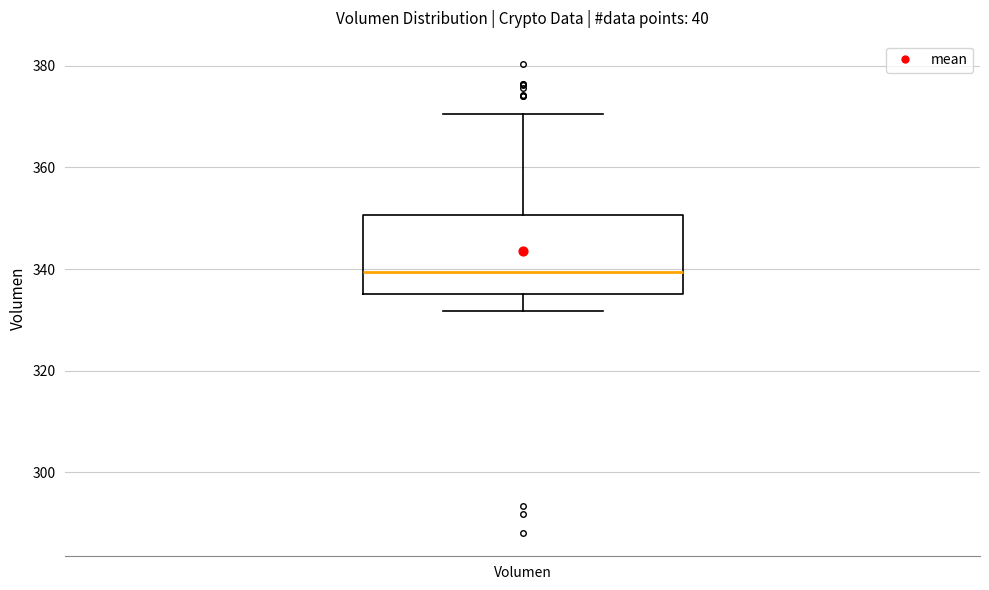

Transcribe this box plot: give where the median line is, the range the box spans, and where the two whiskers end, as read against the y-axis. The values are not printed on the chart, so give them approximately, as read against the axis.

median 340, box 336 to 350, whiskers 332 to 370